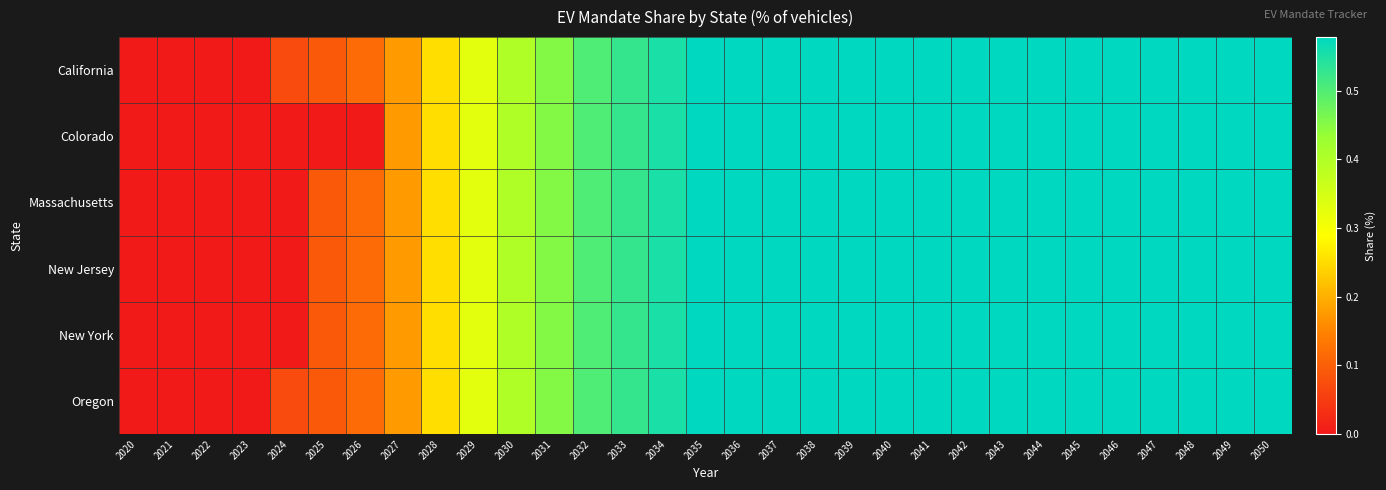

At which category does the chart reach its peak across all series?

2035